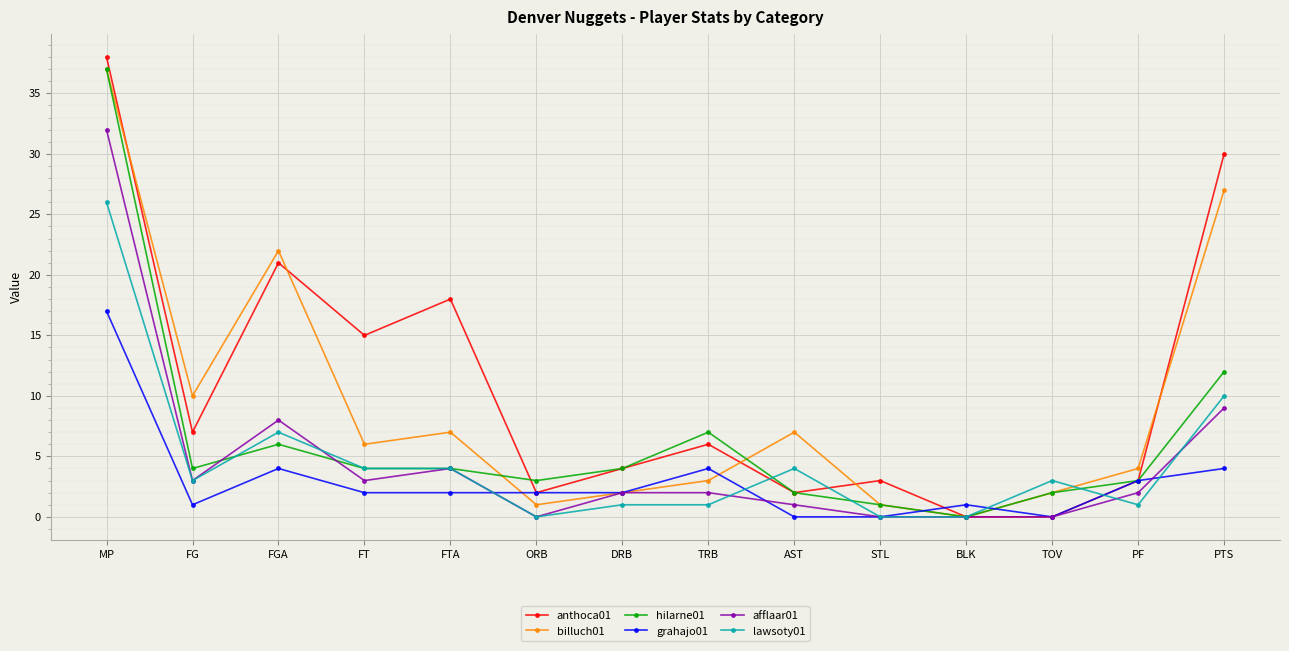

Which has a higher value, MP or FT?

MP